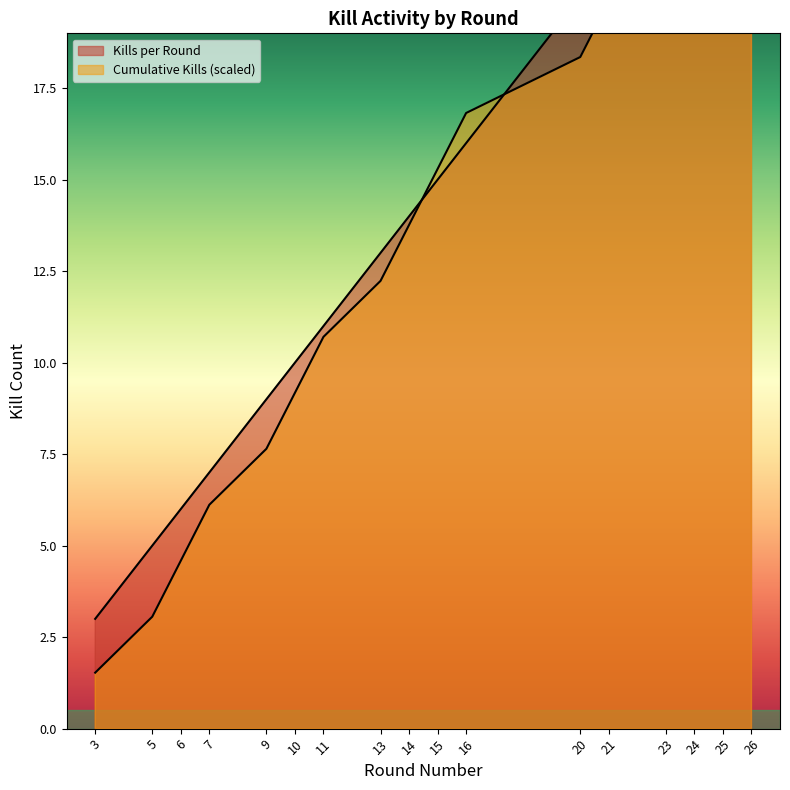

After their last crossing, which series has the higher values: Kills per Round or Cumulative Kills?

Kills per Round